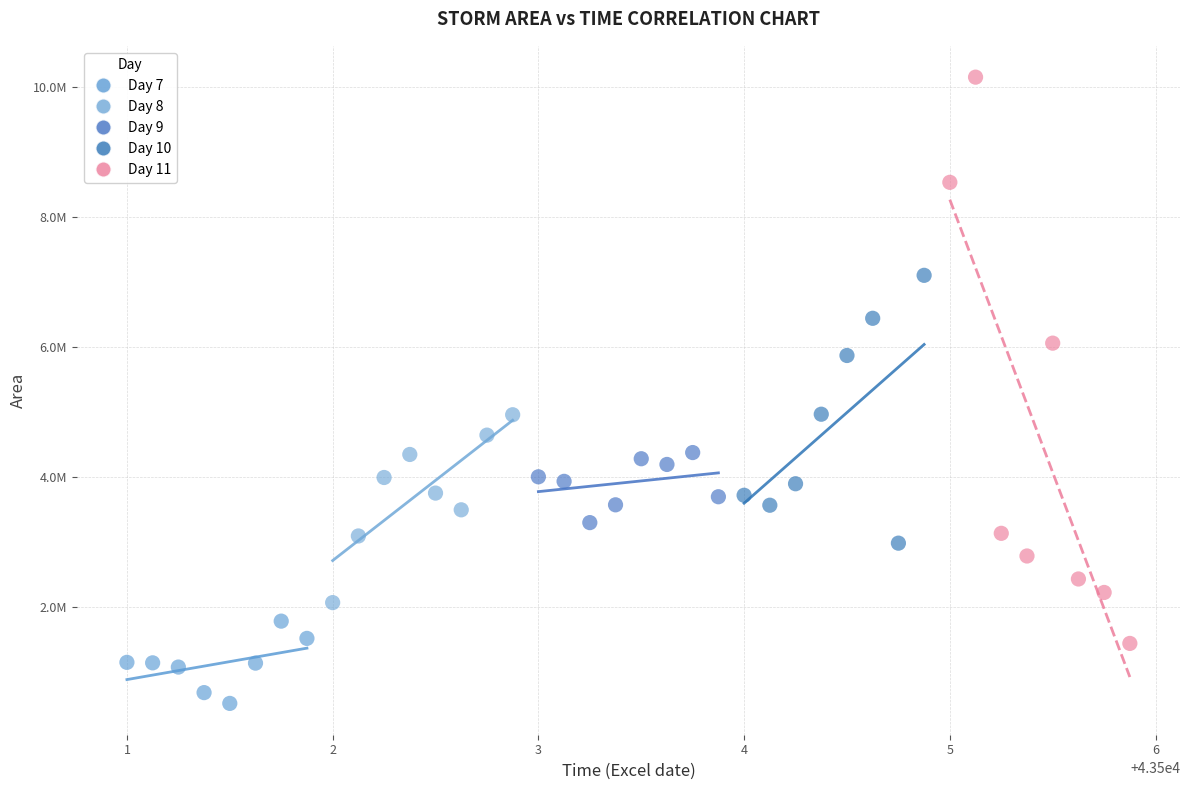

What are all the series names shown in the legend?

Day 7, Day 8, Day 9, Day 10, Day 11